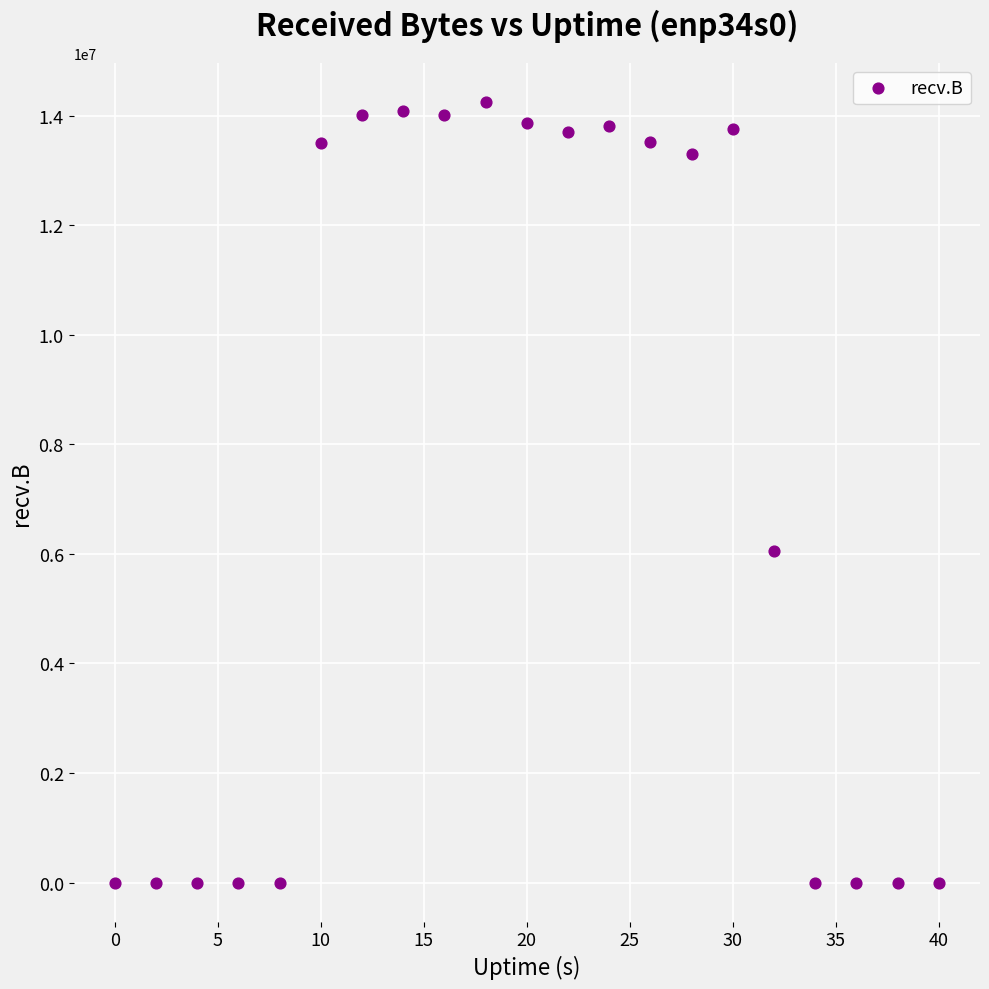

What Y value in the scatter plot is closest to 7124887?

6053700